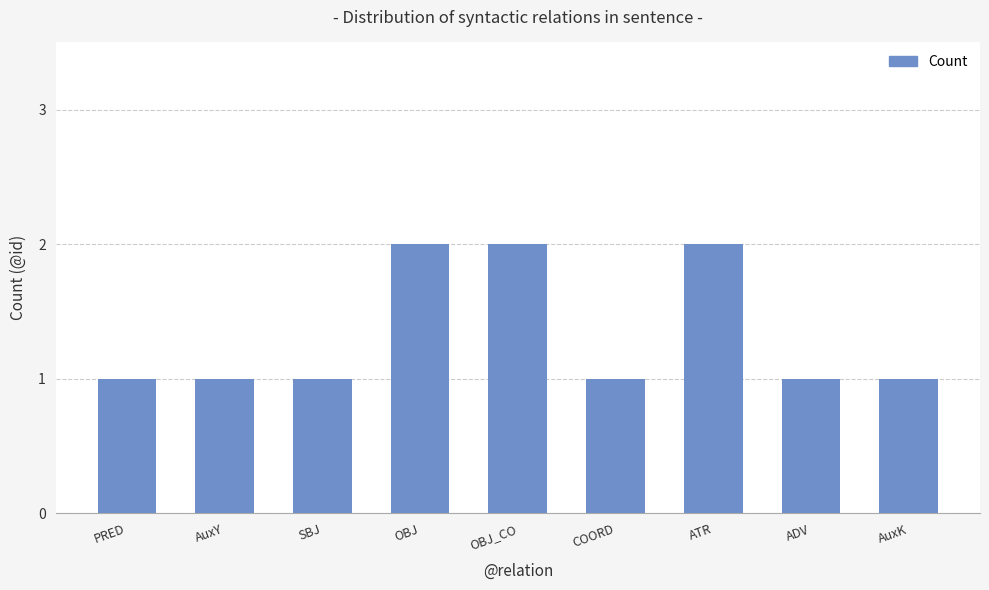

Reading left to right, transcribe all the data shown in this chart.

1	1	1	2	2	1	2	1	1